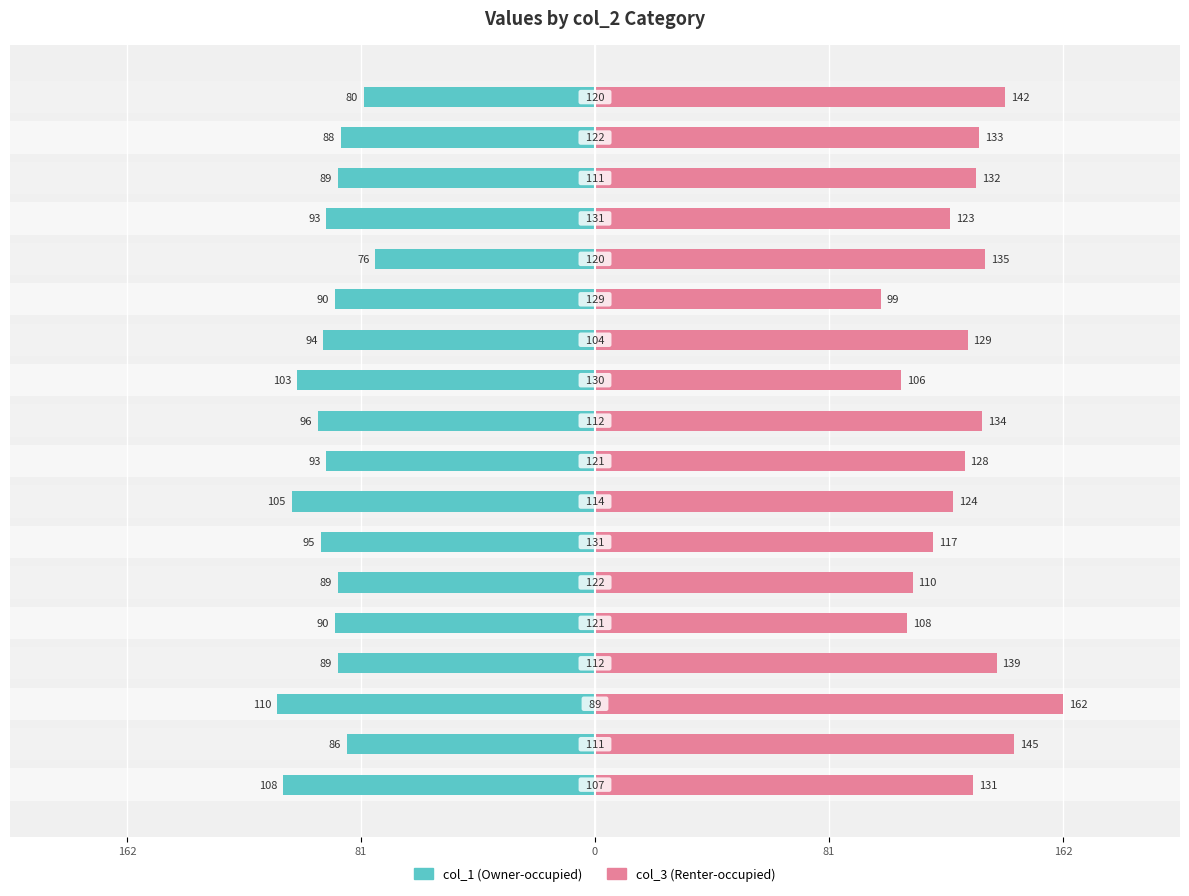

Count the number of categories in the chart.

18